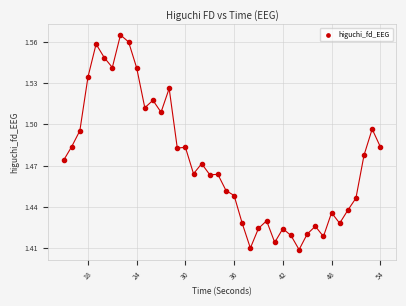

What is the range of X values (max minus min)?

39.0